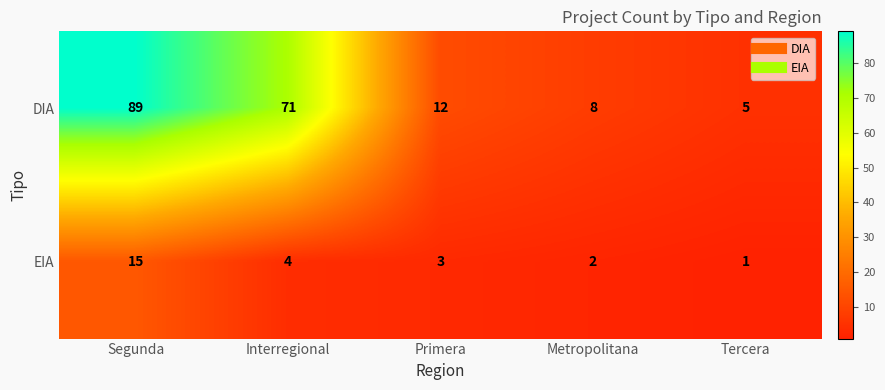

What is the average value of the EIA series?

5